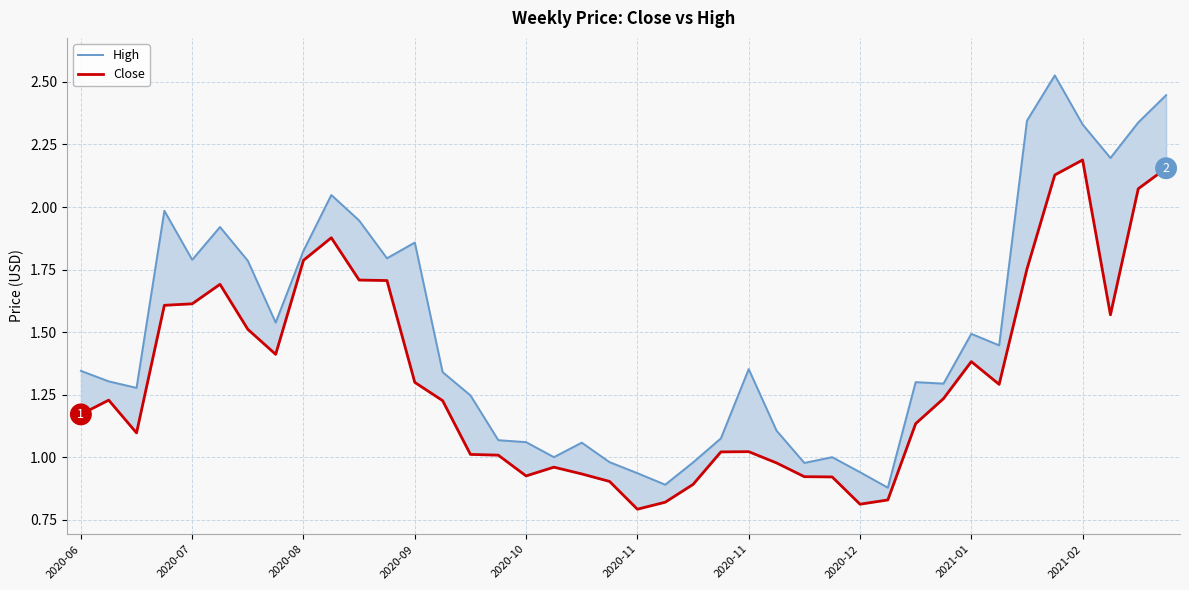

True or false: Close has a value of 1.2 at 2020-06.

True